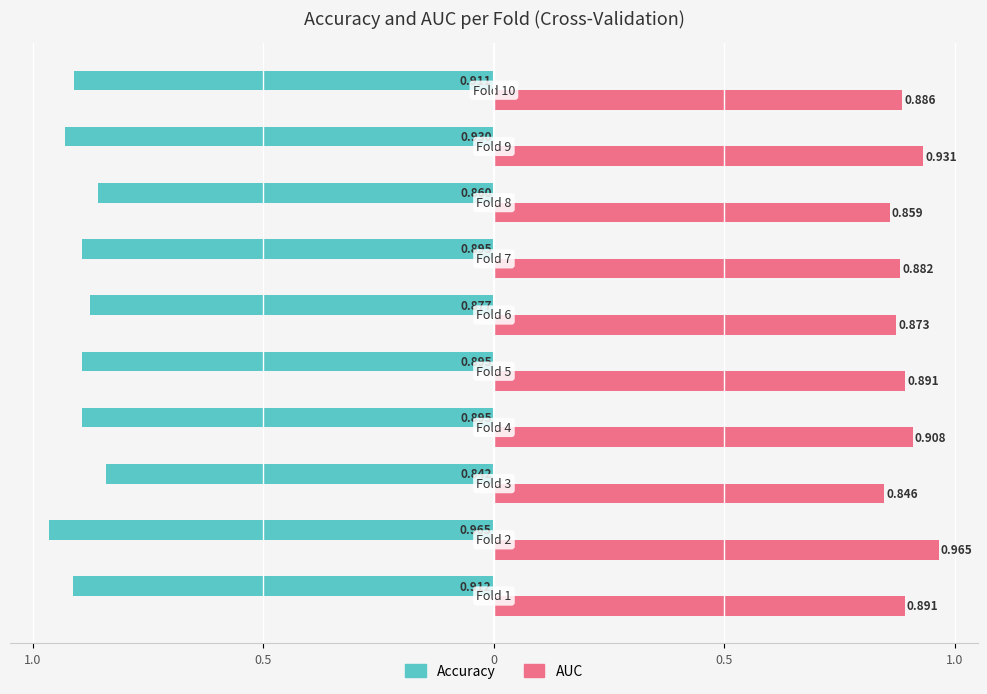

What are all the series names shown in the legend?

Accuracy, AUC